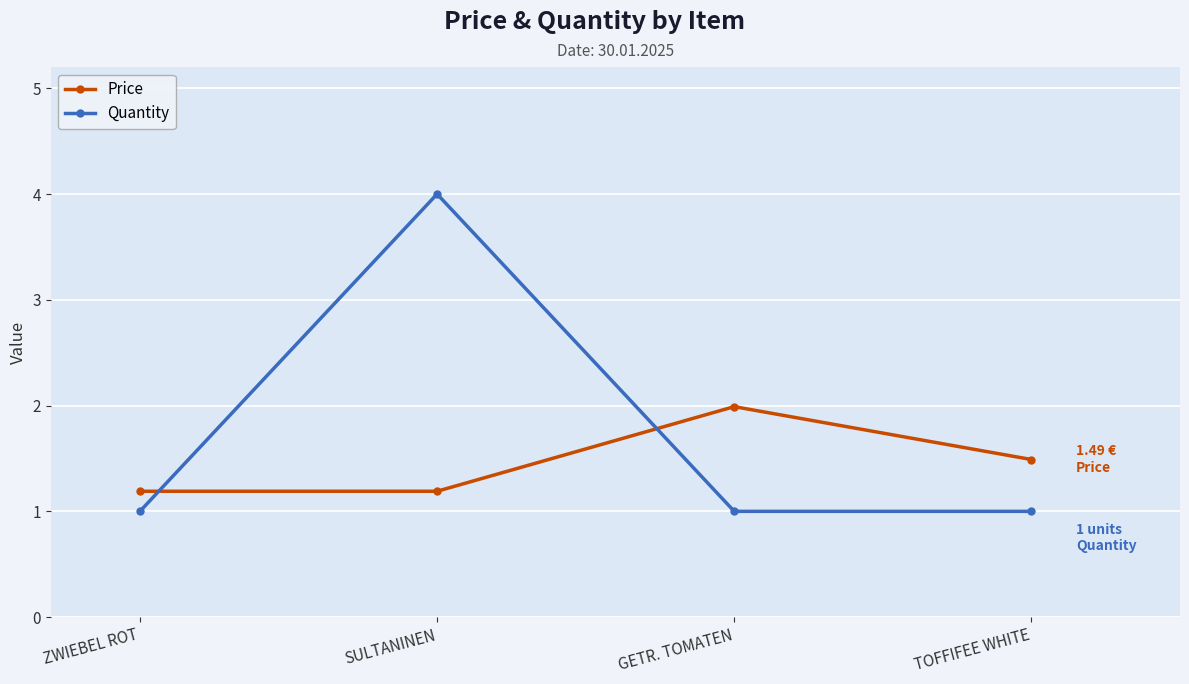

How many data points does each series have?

4